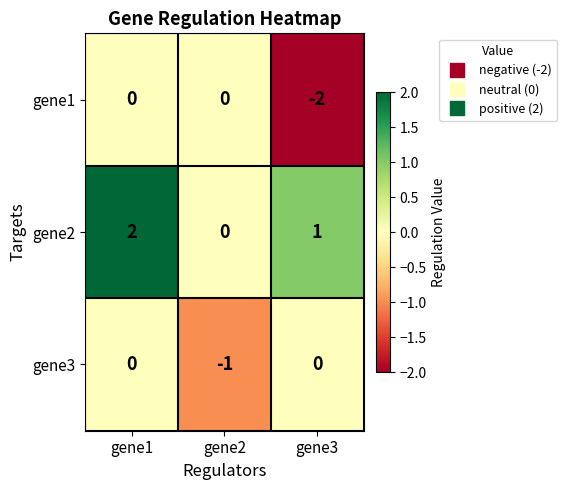

Between gene1 and gene2, which series saw the biggest shift?

gene2